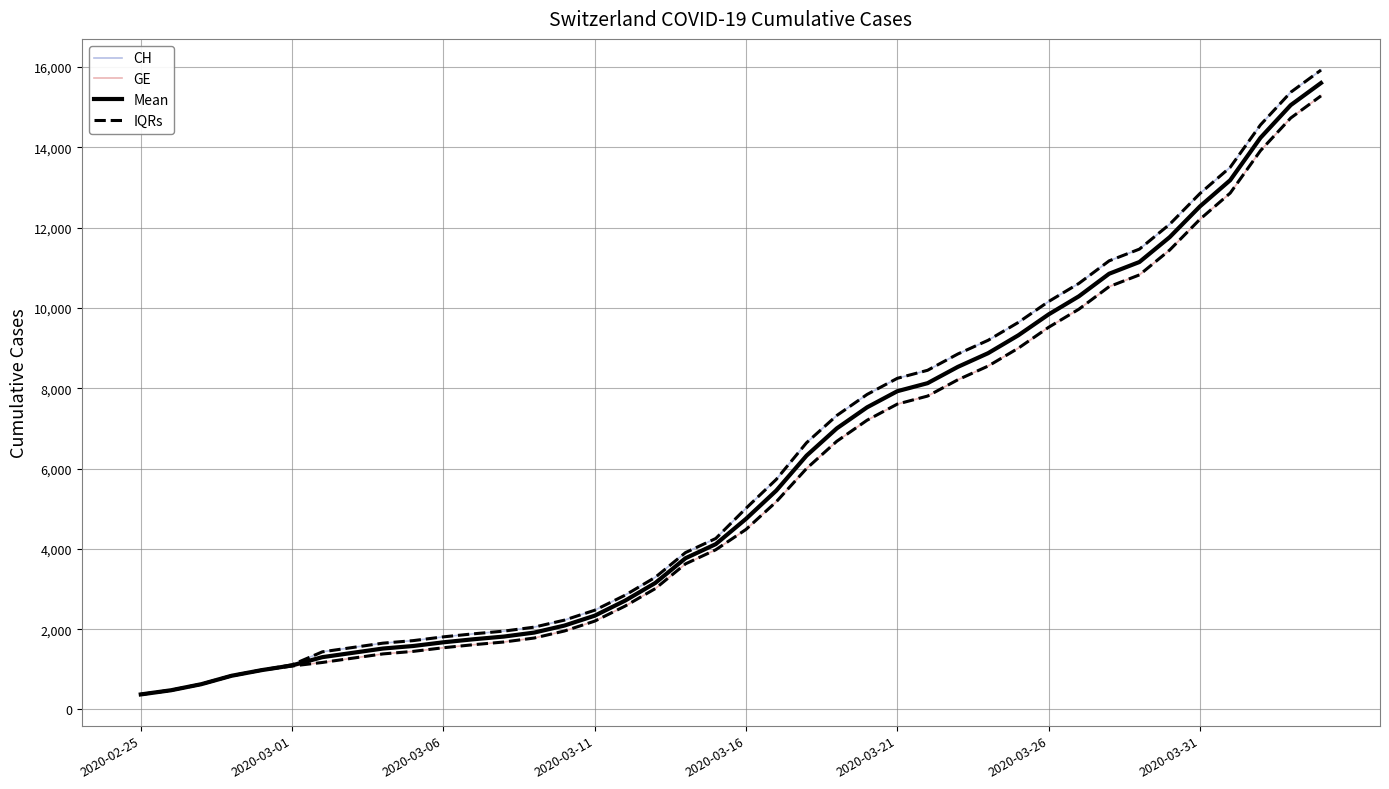

Does the chart display data point markers on the line(s)?

No